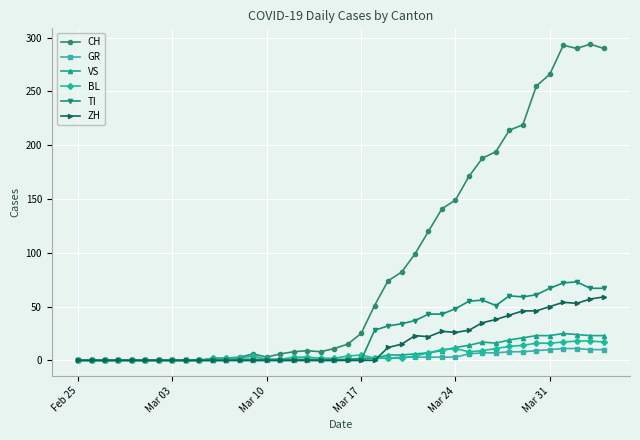

True or false: TI has more than 0 points higher than both neighbors.

True